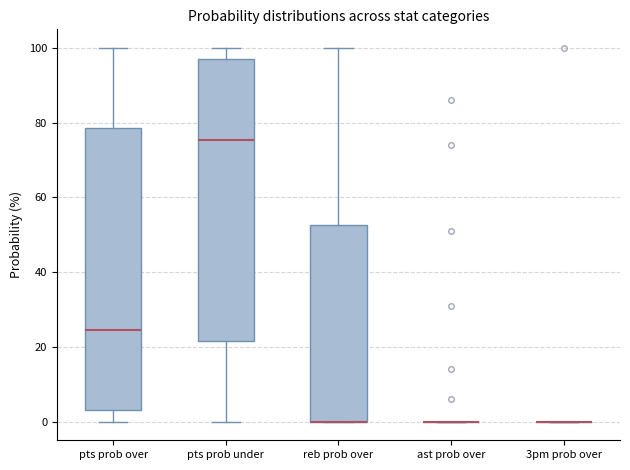

Reading left to right, transcribe this box plot: for each box, give where its median line is, the range the box spans, and where its two whiskers end, as read against the y-axis. The values are not printed on the chart, so give them approximately, as read against the axis.

pts prob over: median 24, box 4 to 78, whiskers 0 to 100
pts prob under: median 76, box 22 to 98, whiskers 0 to 100
reb prob over: median 0 (drawn on the box's lower edge), box 0 to 52, whiskers 0 to 100
ast prob over: box collapsed to a line at 0, whiskers 0 to 0
3pm prob over: box collapsed to a line at 0, whiskers 0 to 0